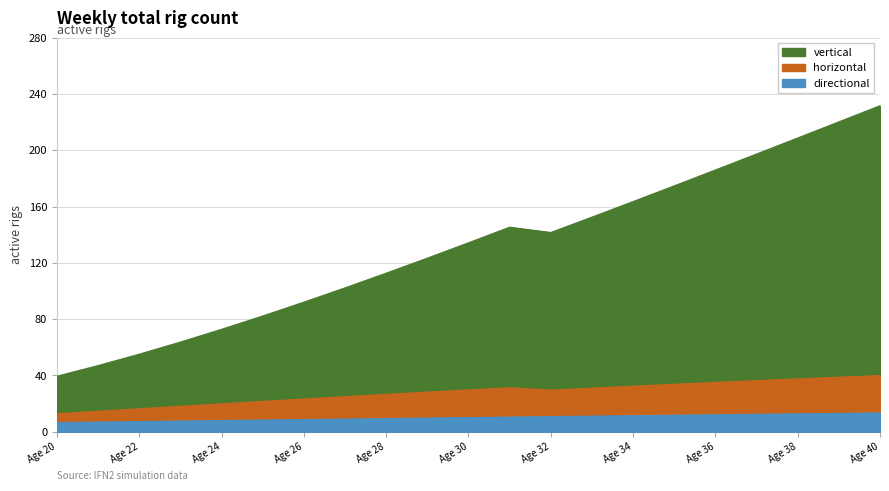

True or false: vertical and horizontal intersect in this chart.

False